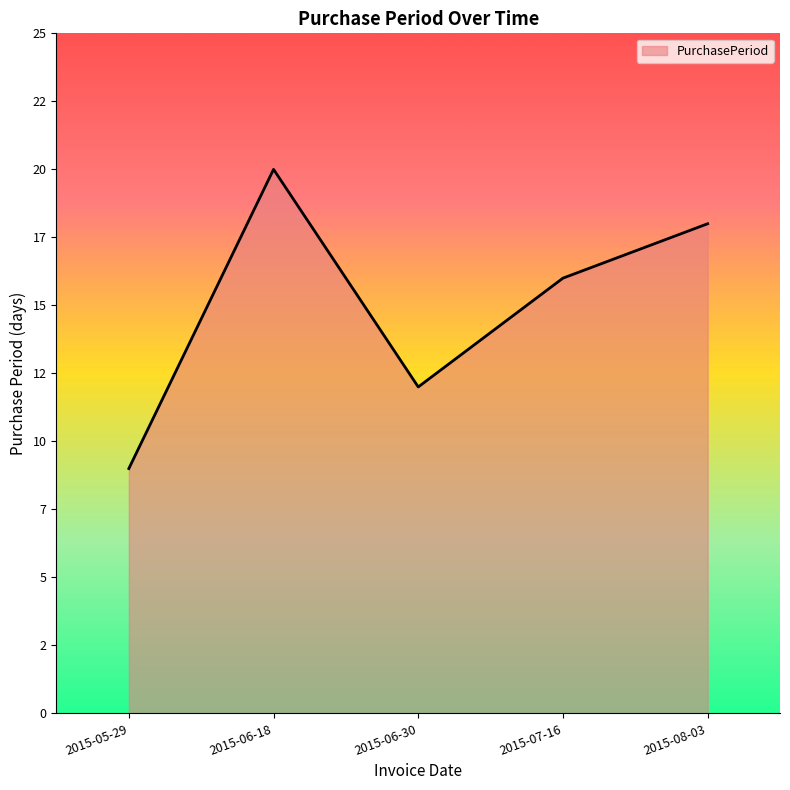

Does the chart display data point markers on the line(s)?

No